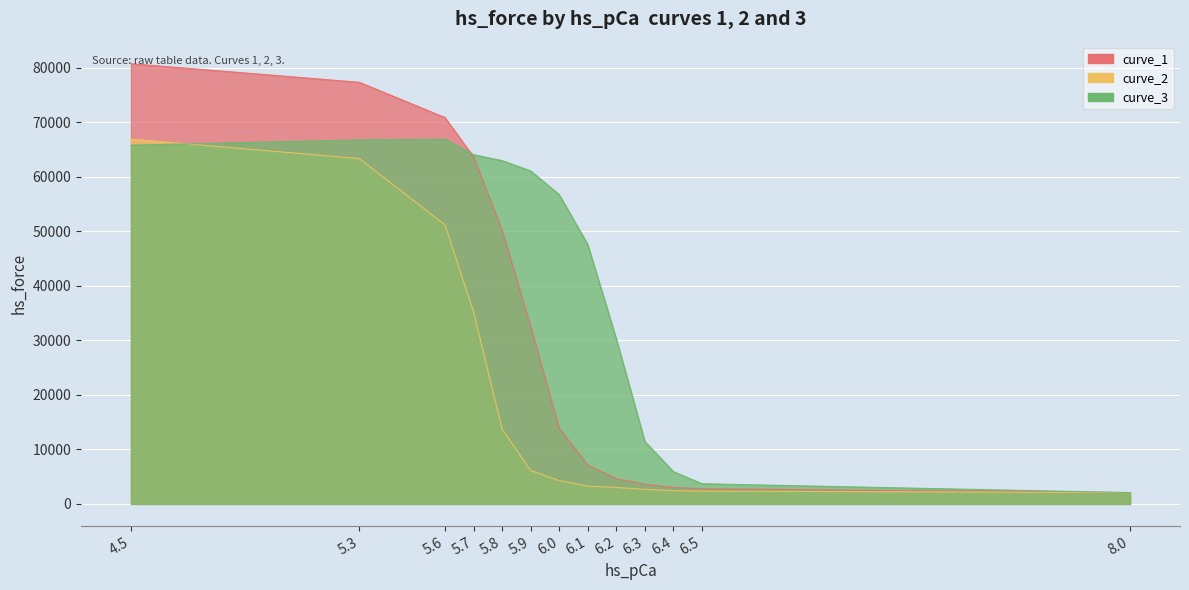

Which series has the largest range (max minus min)?

curve_1